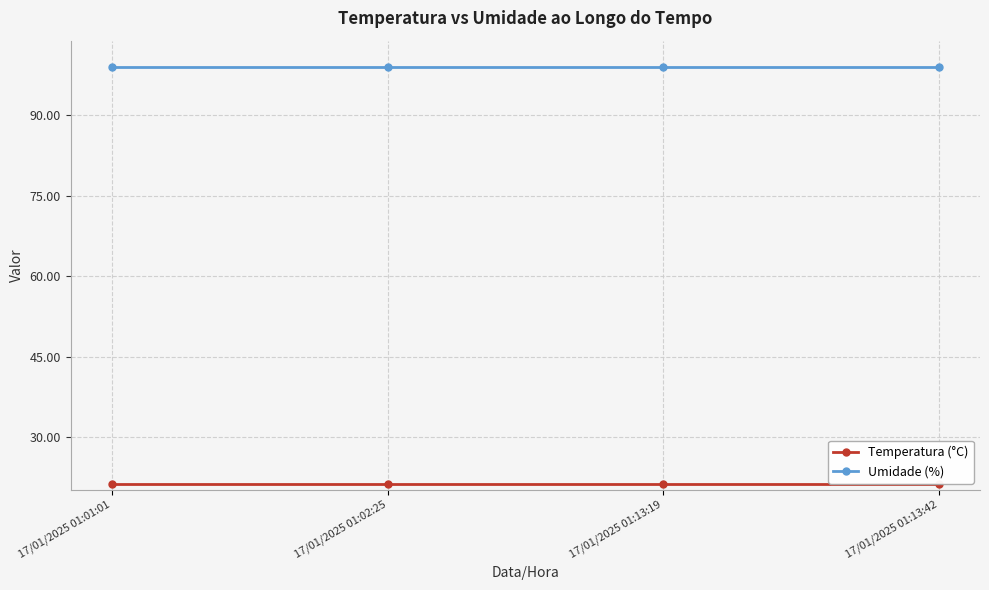

What are all the series names shown in the legend?

Temperatura (°C), Umidade (%)